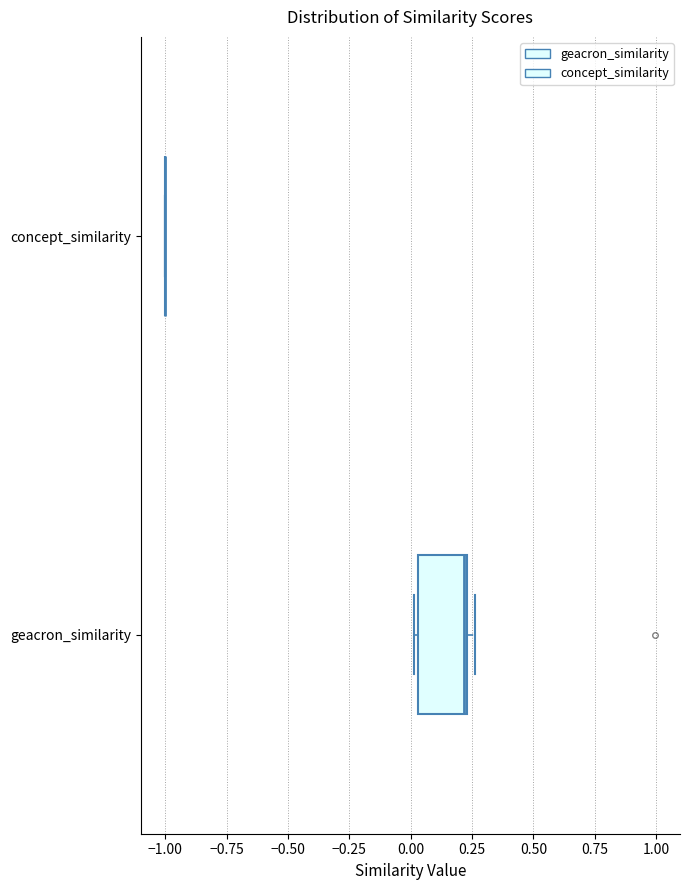

Reading bottom to top, transcribe this box plot: for each box, give where its median line is, the range the box spans, and where its two whiskers end, as read against the x-axis. The values are not printed on the chart, so give them approximately, as read against the axis.

geacron_similarity: median 0.20, box 0.05 to 0.25, whiskers 0.00 to 0.25 (just right of the box's right edge)
concept_similarity: box collapsed to a line at -1.00, whiskers -1.00 to -1.00